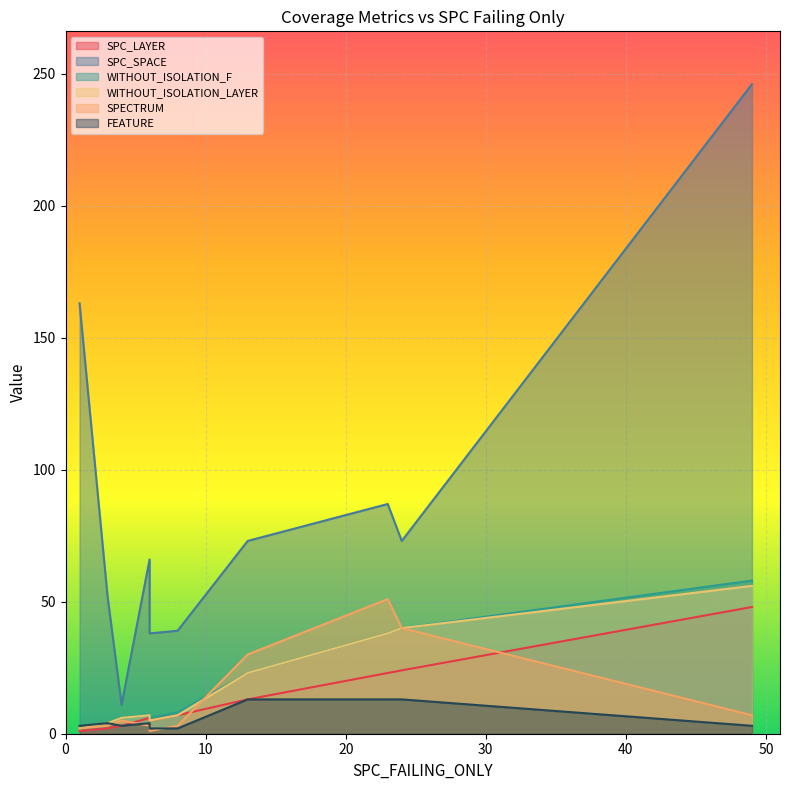

Which series ends up on top after the final intersection of WITHOUT_ISOLATION_F and SPECTRUM?

WITHOUT_ISOLATION_F